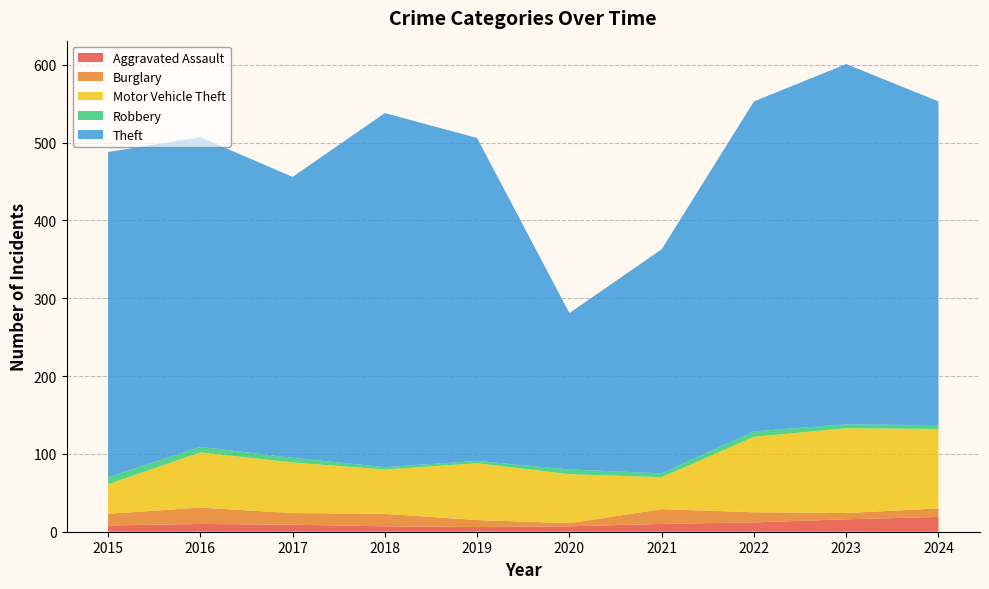

Reading left to right, extract all data points from this chart.

Aggravated Assault: 8	10	9	7	6	7	10	12	16	19
Burglary: 15	21	15	16	9	4	19	13	8	11
Motor Vehicle Theft: 38	71	65	57	73	63	41	97	109	102
Robbery: 9	7	6	3	3	6	5	7	5	5
Theft: 418	398	361	455	415	201	288	424	463	416